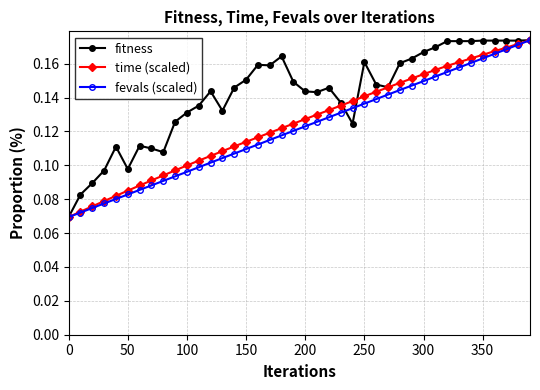

Which series has the largest total across all categories?

fitness